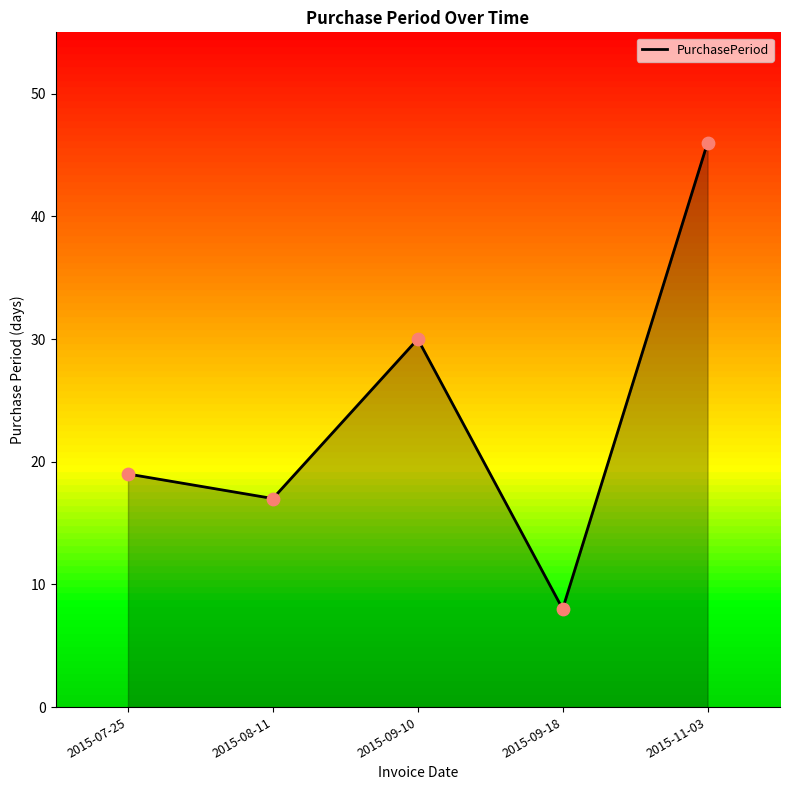

Approximately how many times larger is the value at 2015-11-03 compared to 2015-09-18?

5.8